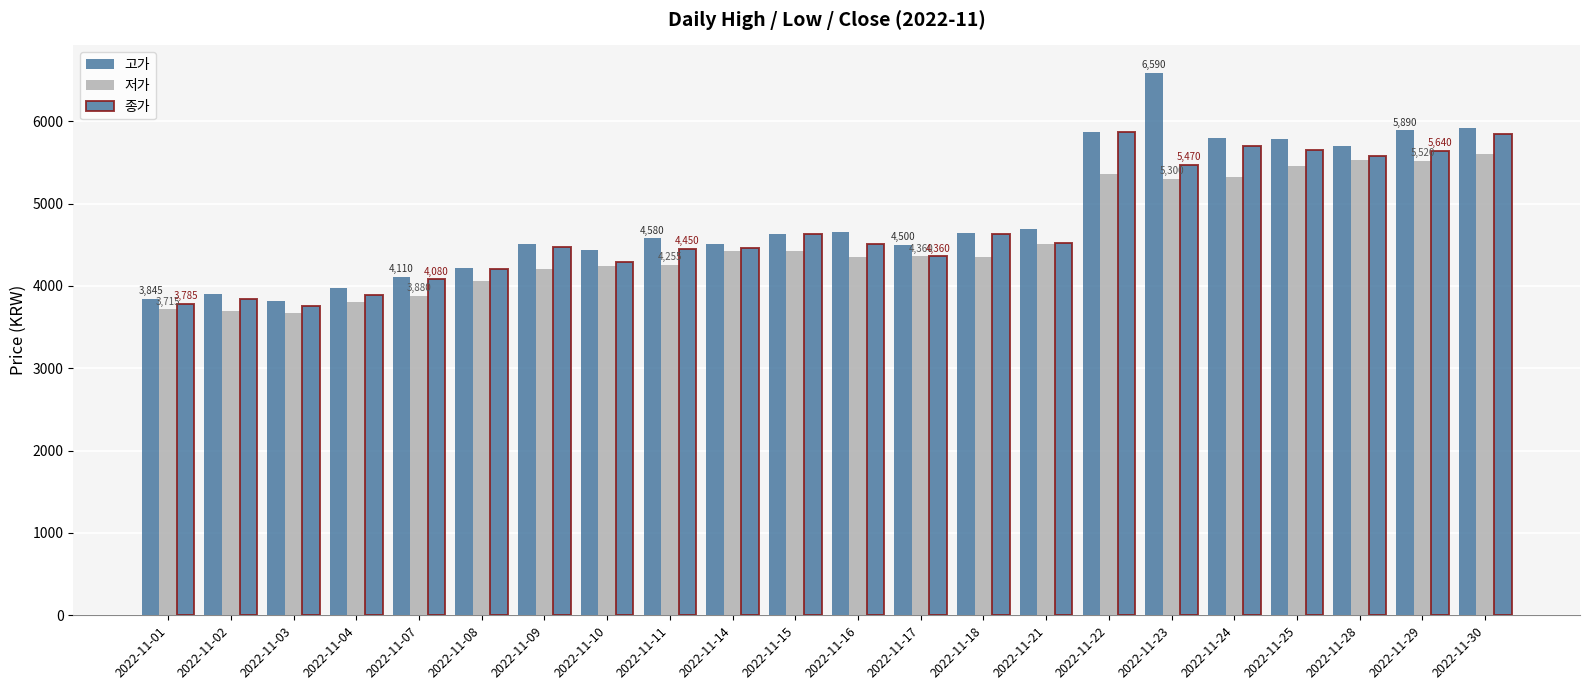

Which series has the largest range (max minus min)?

고가